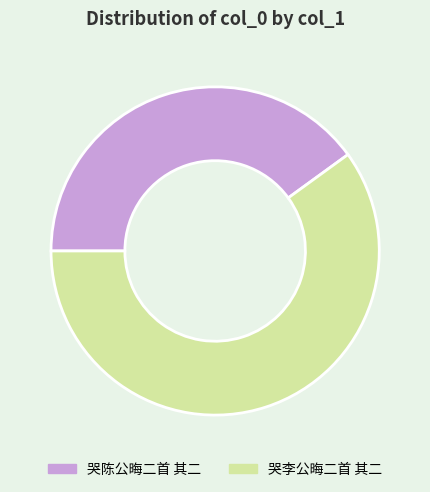

Which slice is the smallest?

哭陈公晦二首 其二